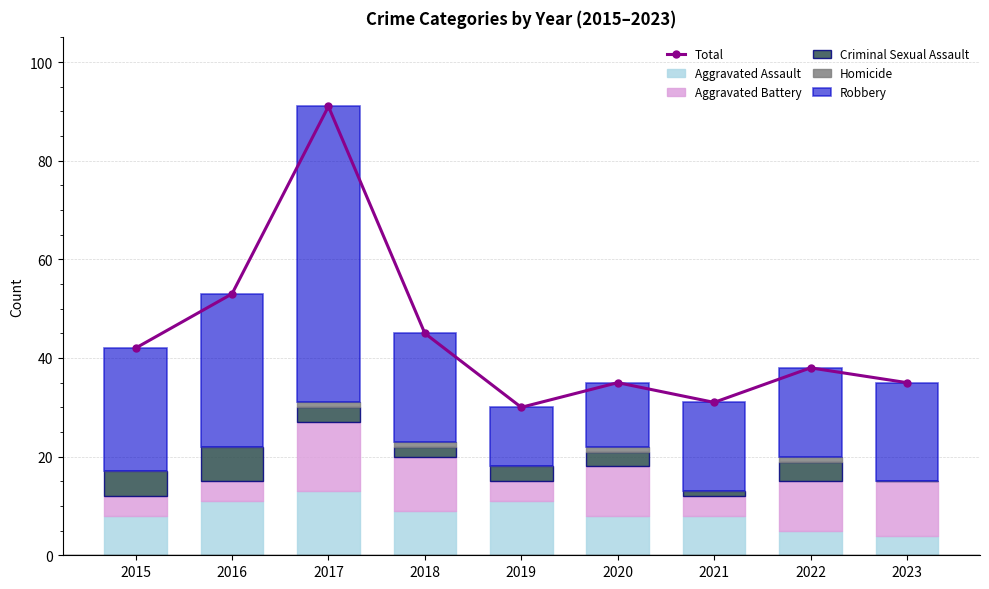

The value of Robbery at 2020 is 13. True or false?

True